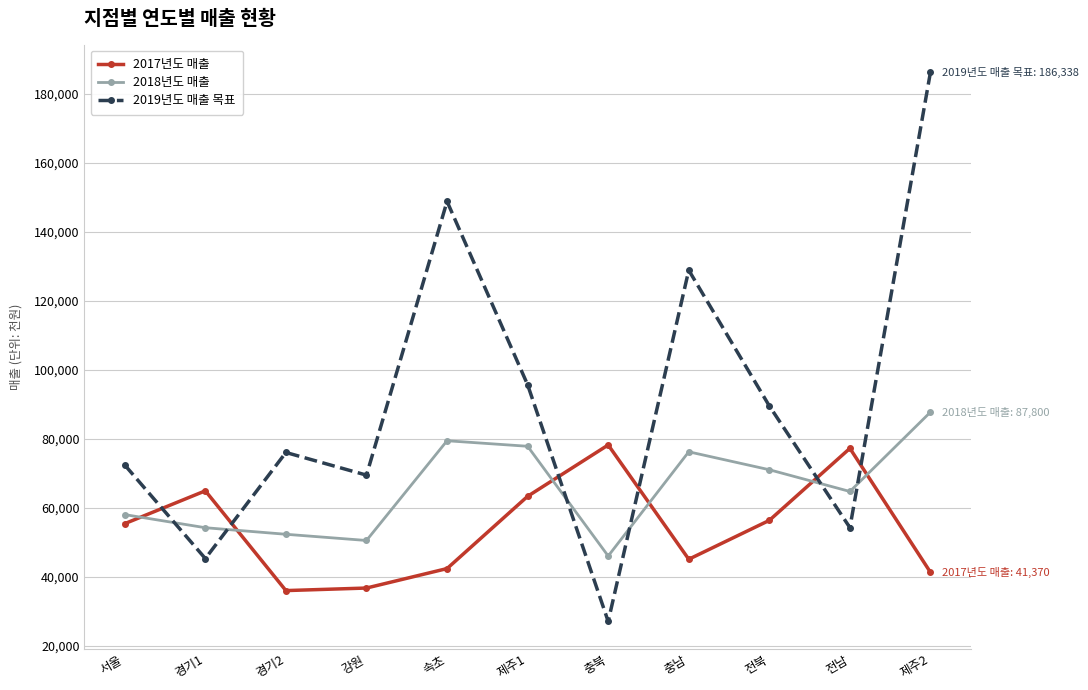

After their last crossing, which series has the higher values: 2017년도 매출 or 2019년도 매출 목표?

2019년도 매출 목표